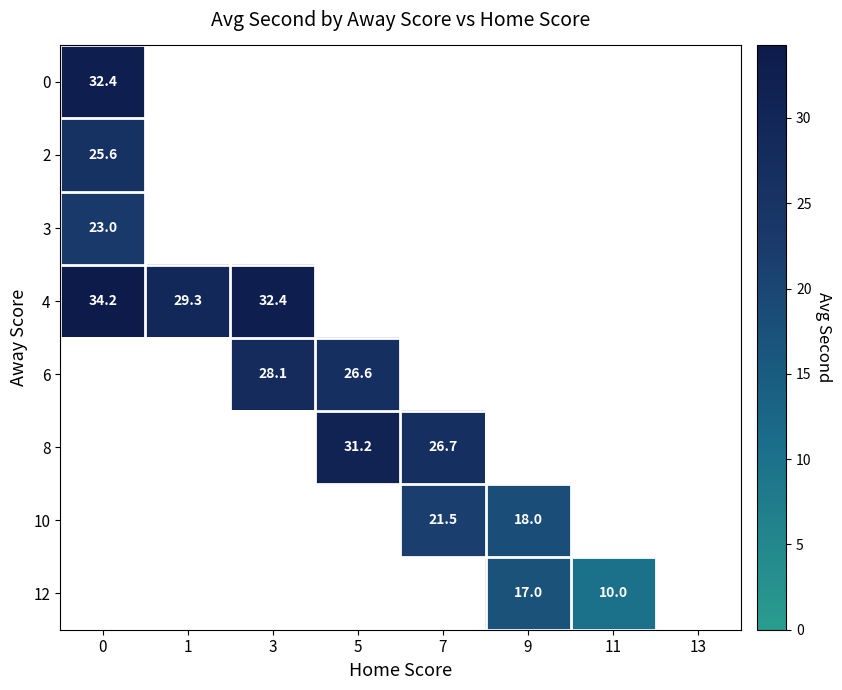

True or false: 10 has a value of 21.5 at 7.

True